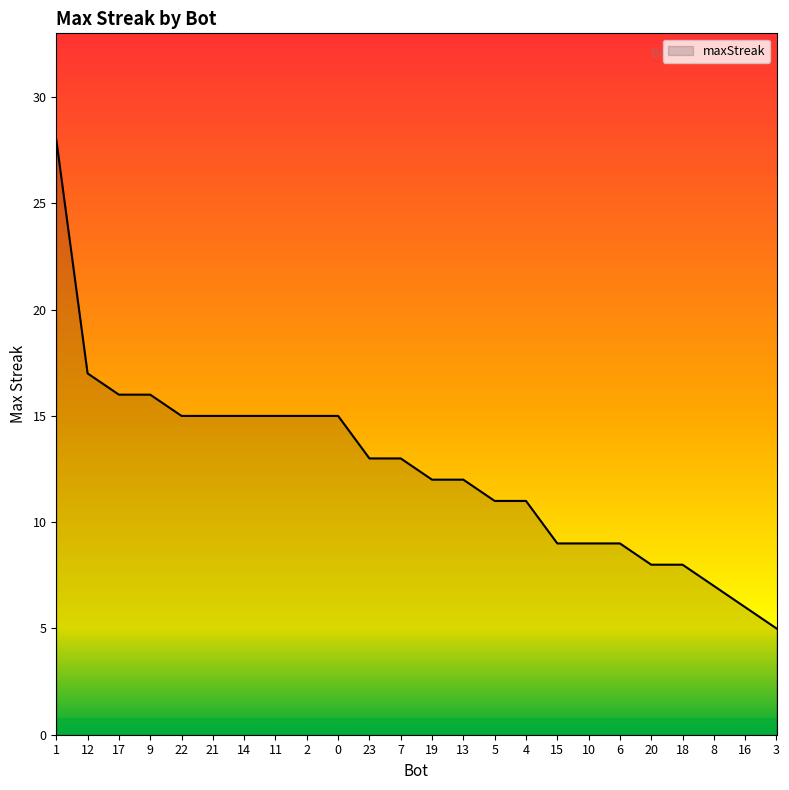

Is it true that the value at 10 is 6?

False